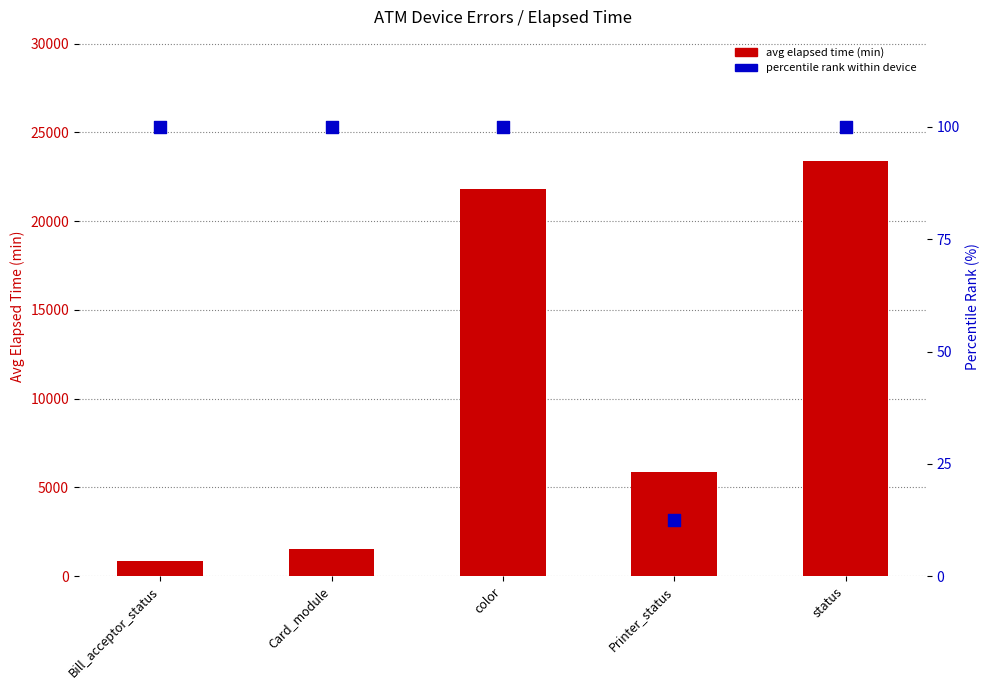

What are all the series names shown in the legend?

avg elapsed time (min), percentile rank within device